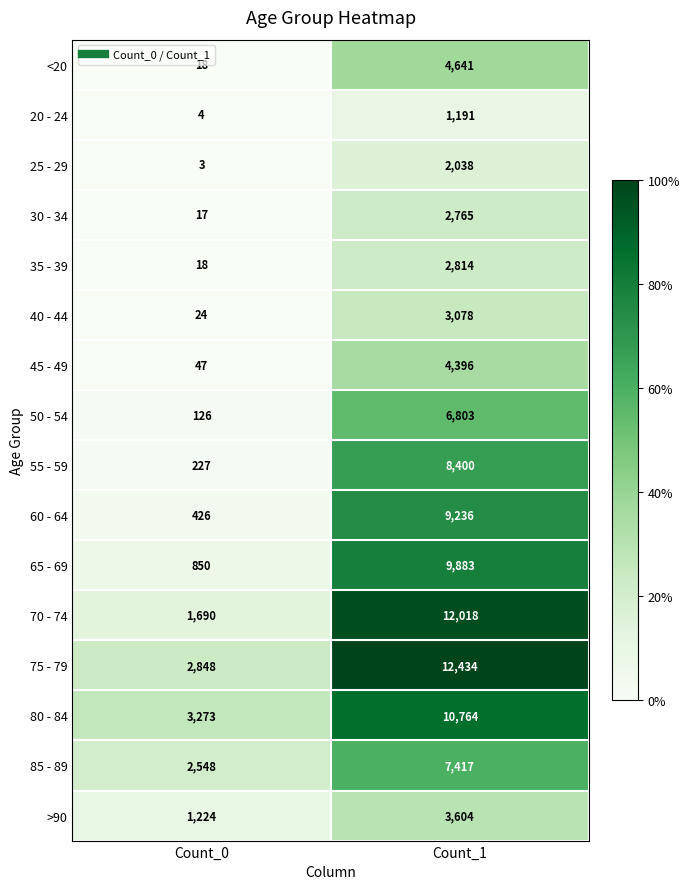

What is the spread (max minus min) of values at Count_0?

3270